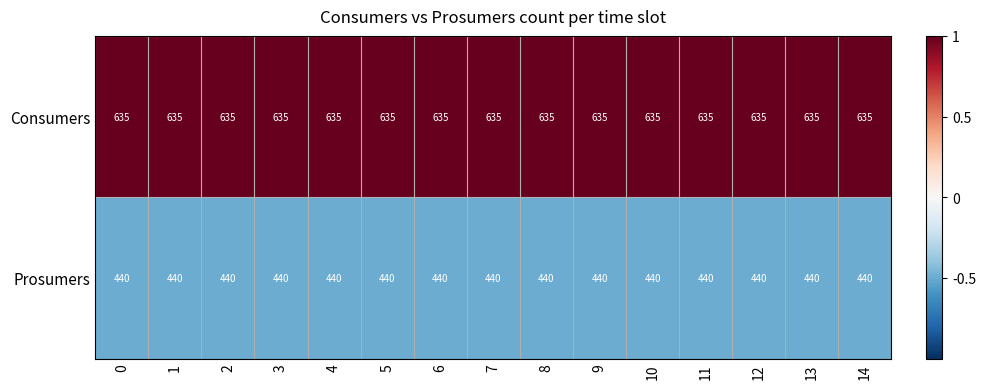

Is it true that Prosumers equals 440 at 2?

True